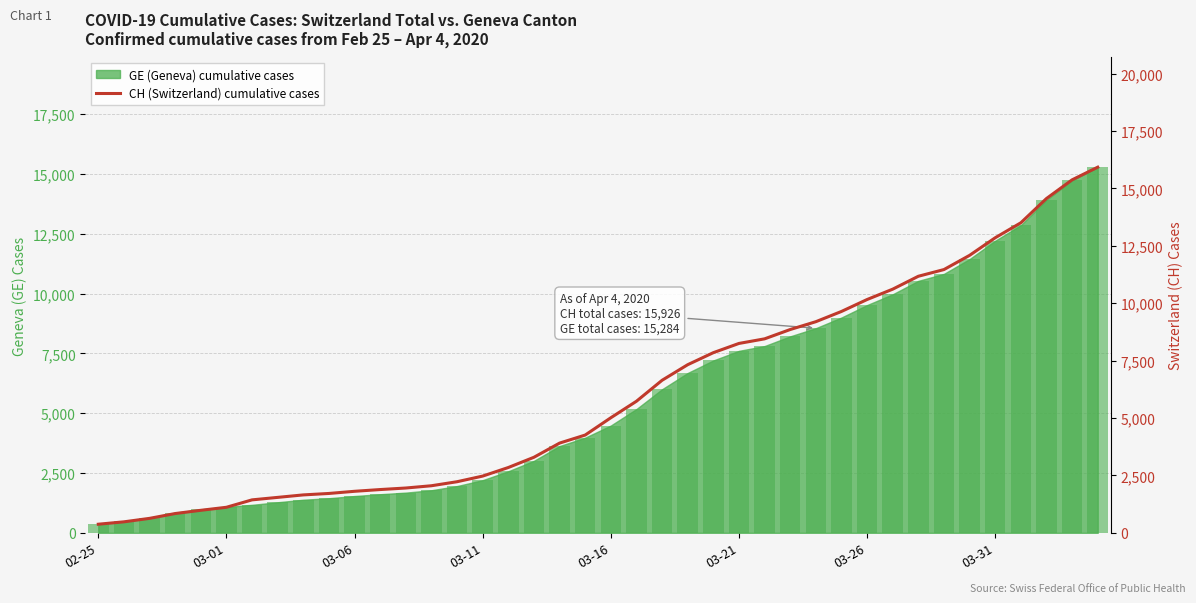

Where is the data nearest to the value 8150?

03-21